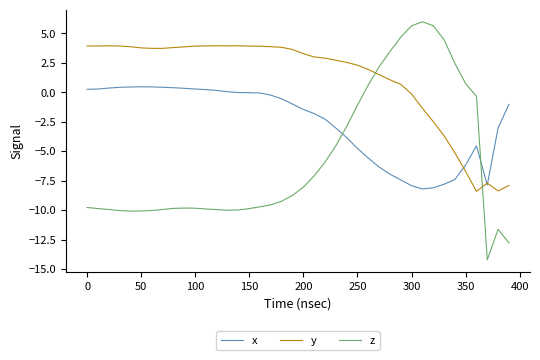

What is the maximum value shown in the chart?

6.0